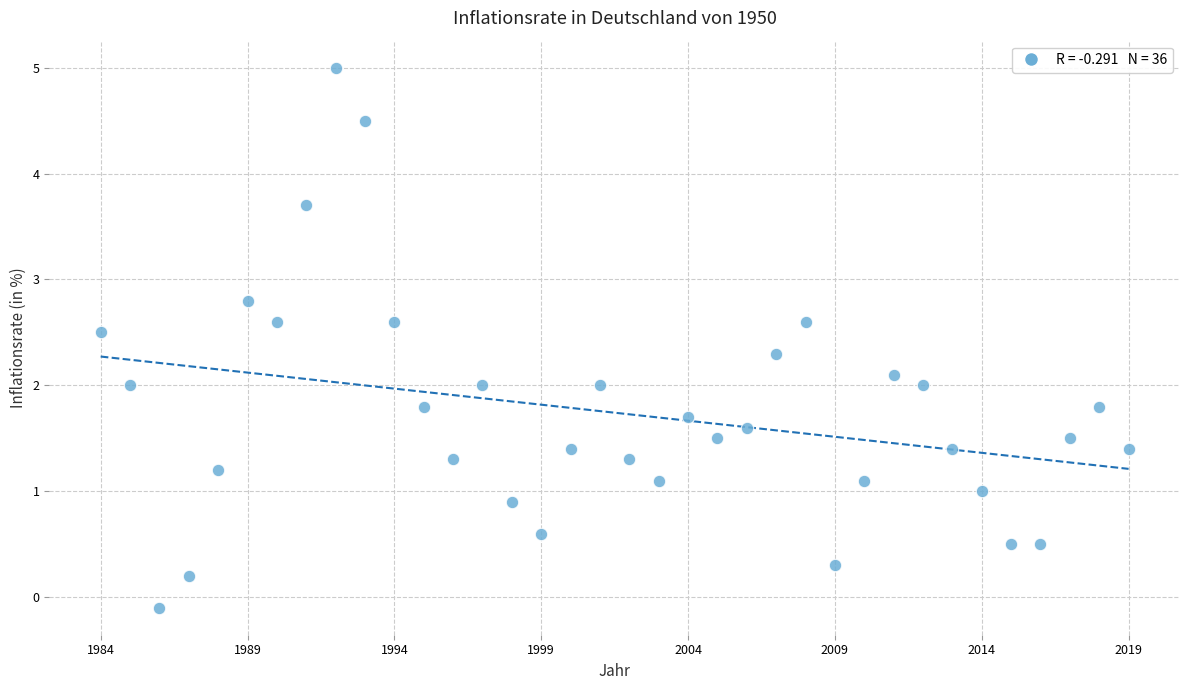

What is the range of X values (max minus min)?

35.0